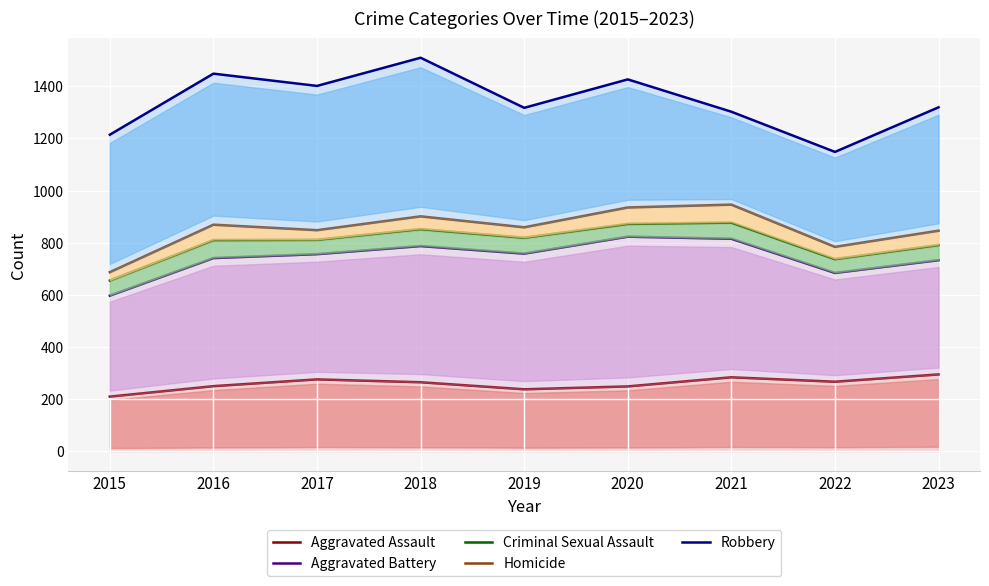

Which series has the widest spread of values?

Robbery